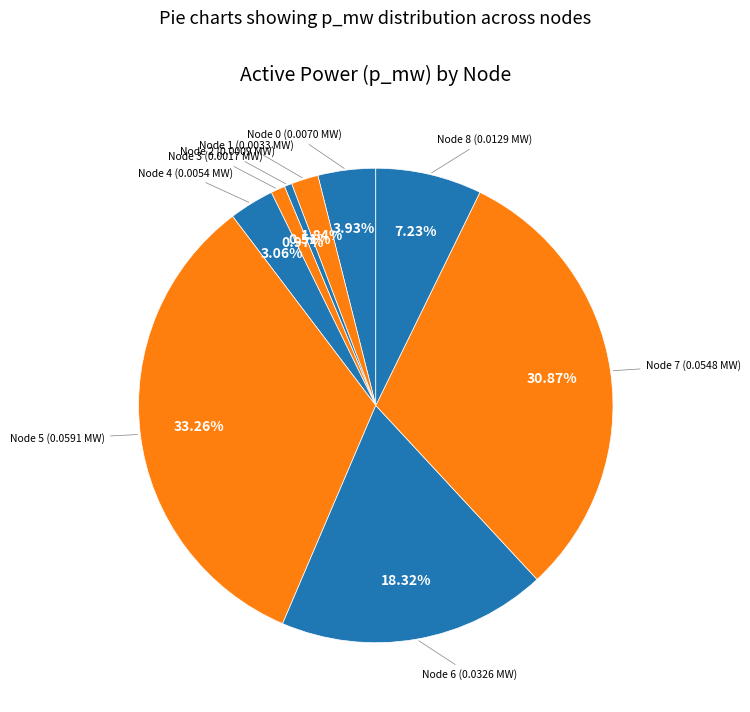

Rank the categories by value from lowest to highest.

2, 3, 1, 4, 0, 8, 6, 7, 5